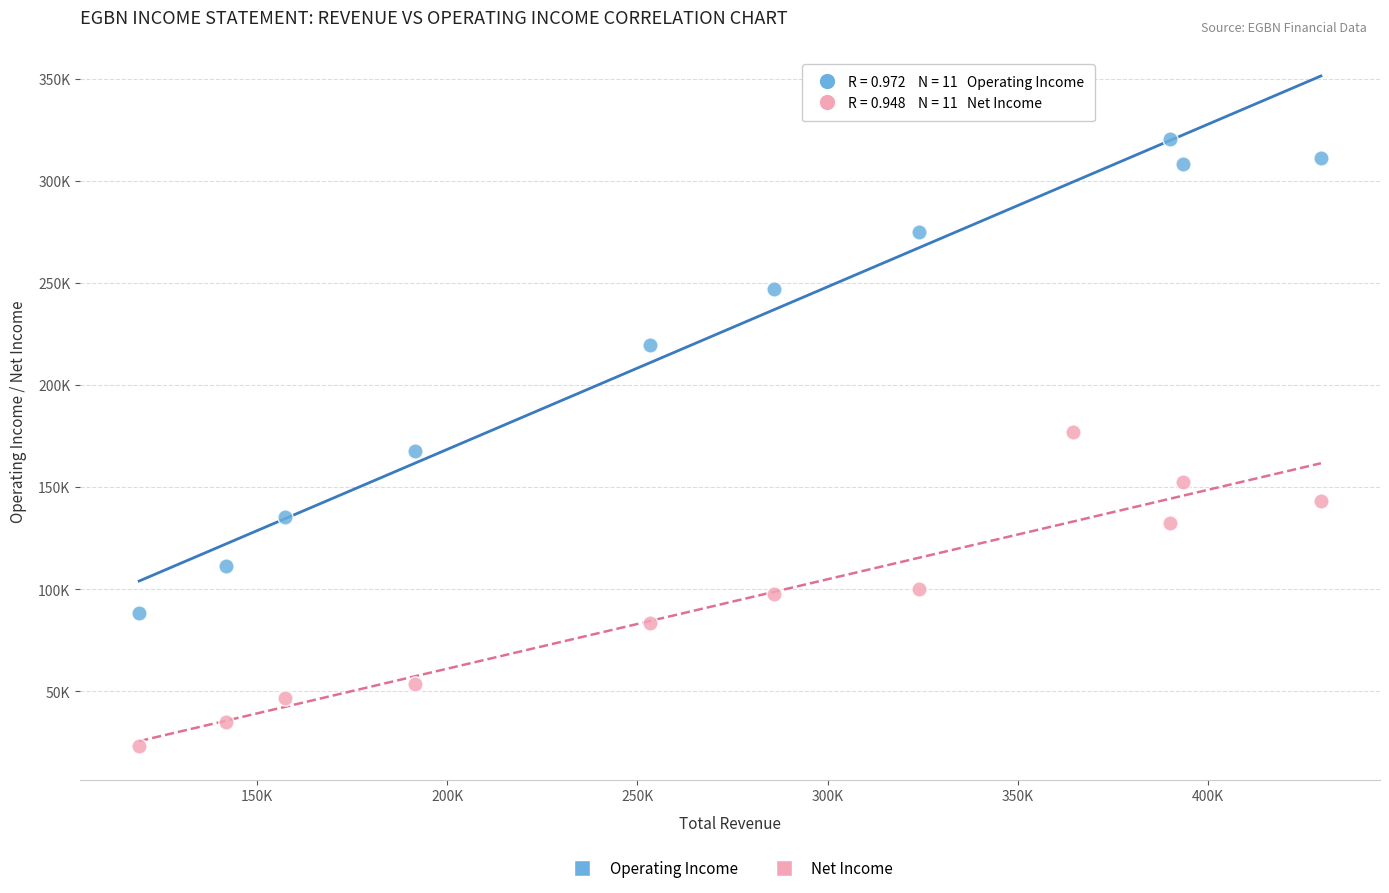

What are all the series names shown in the legend?

Operating Income, Net Income